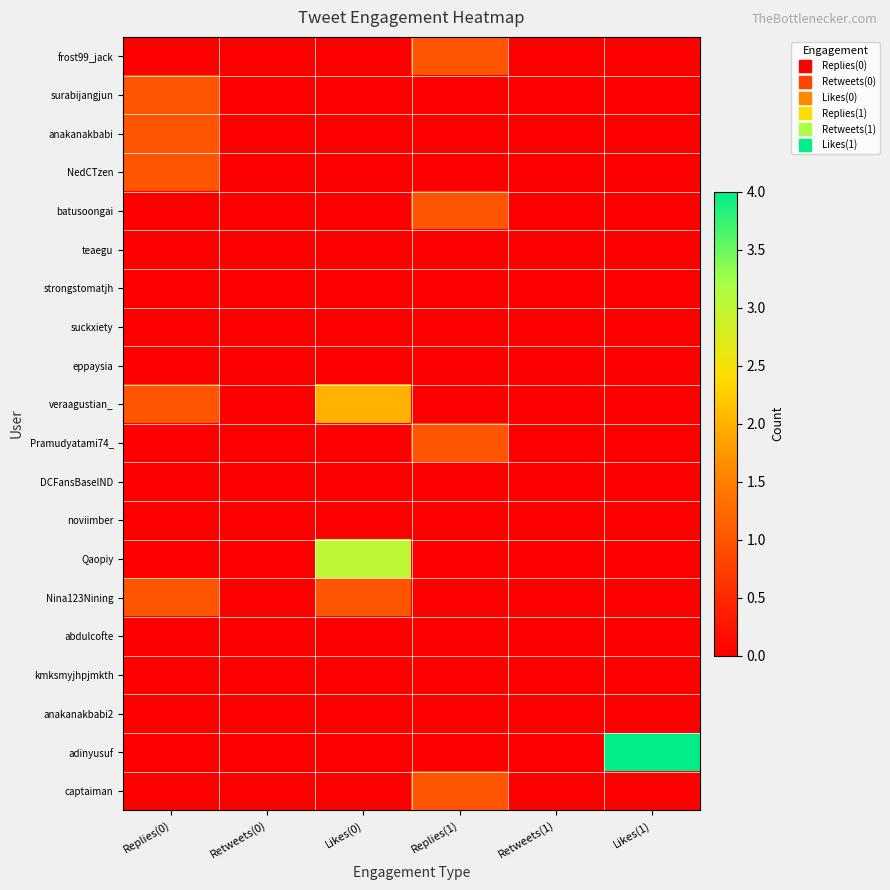

What is the spread (max minus min) of values at Replies(0)?

1